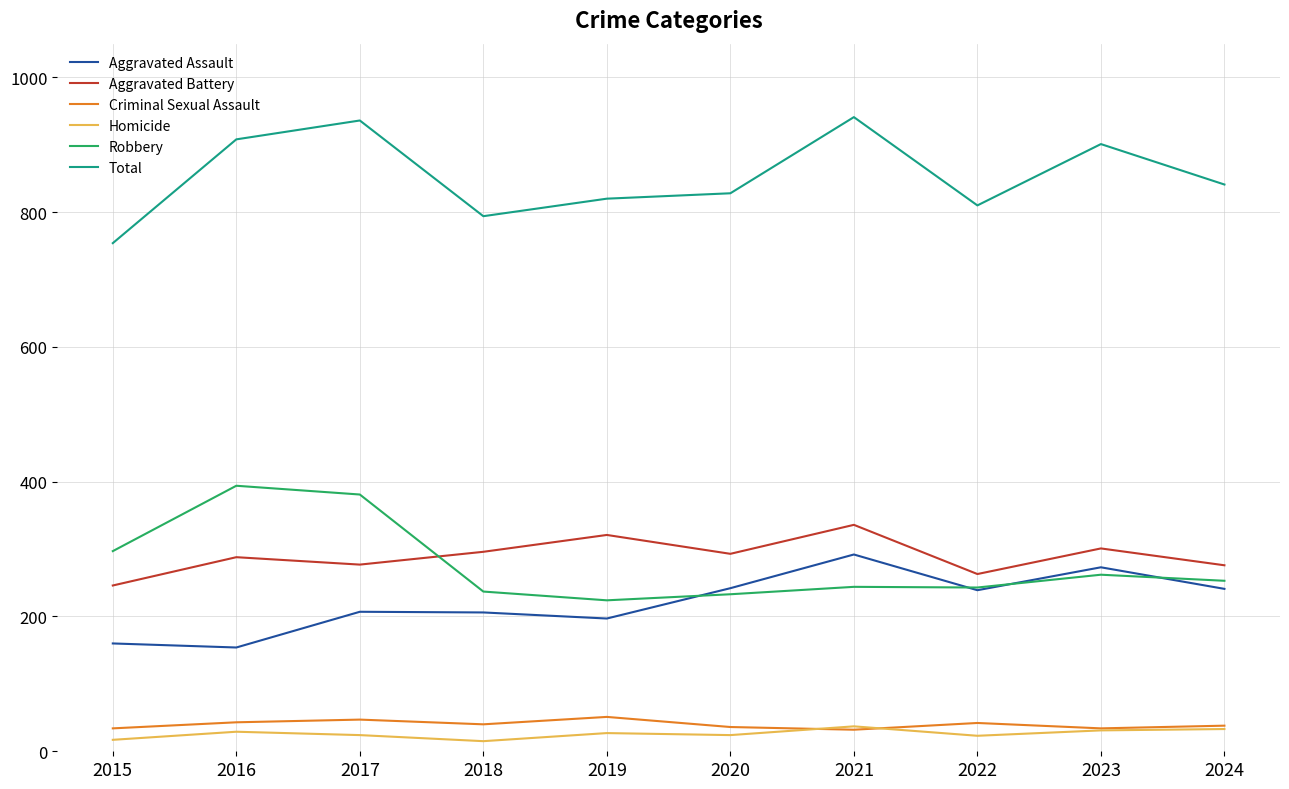

What is the greatest value displayed?

941